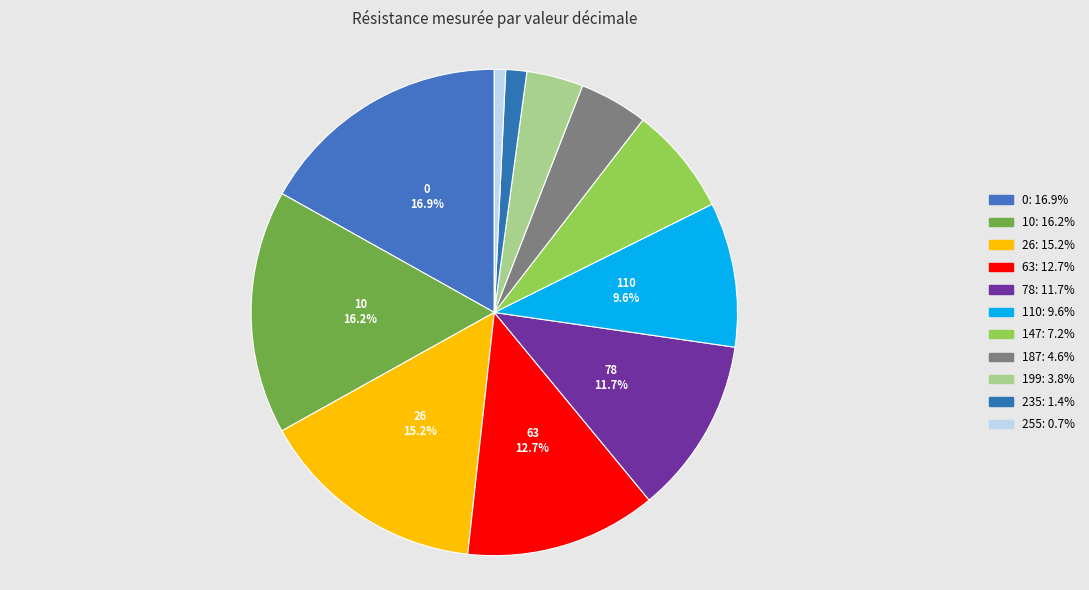

True or false: 187 accounts for 5% of the total.

True